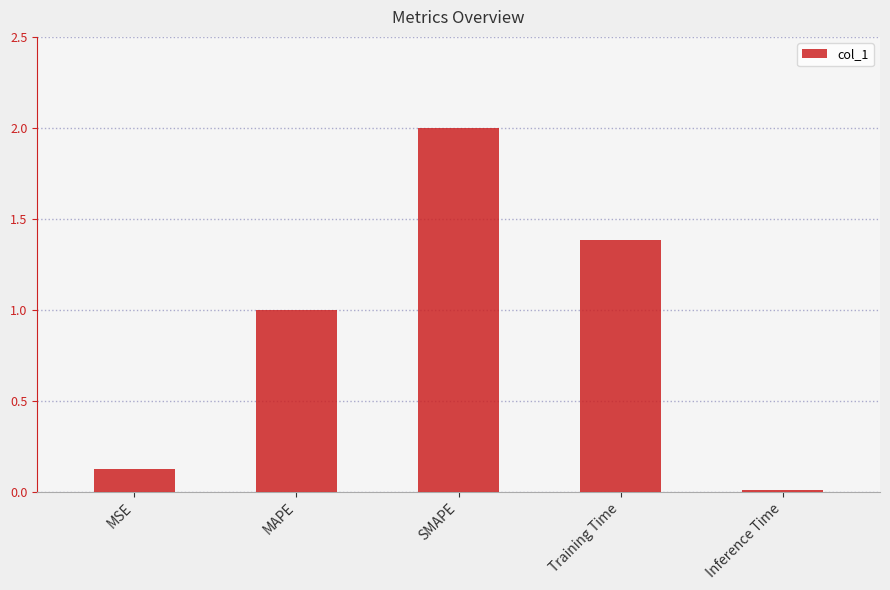

What is the difference between the second highest and second lowest values?

1.3